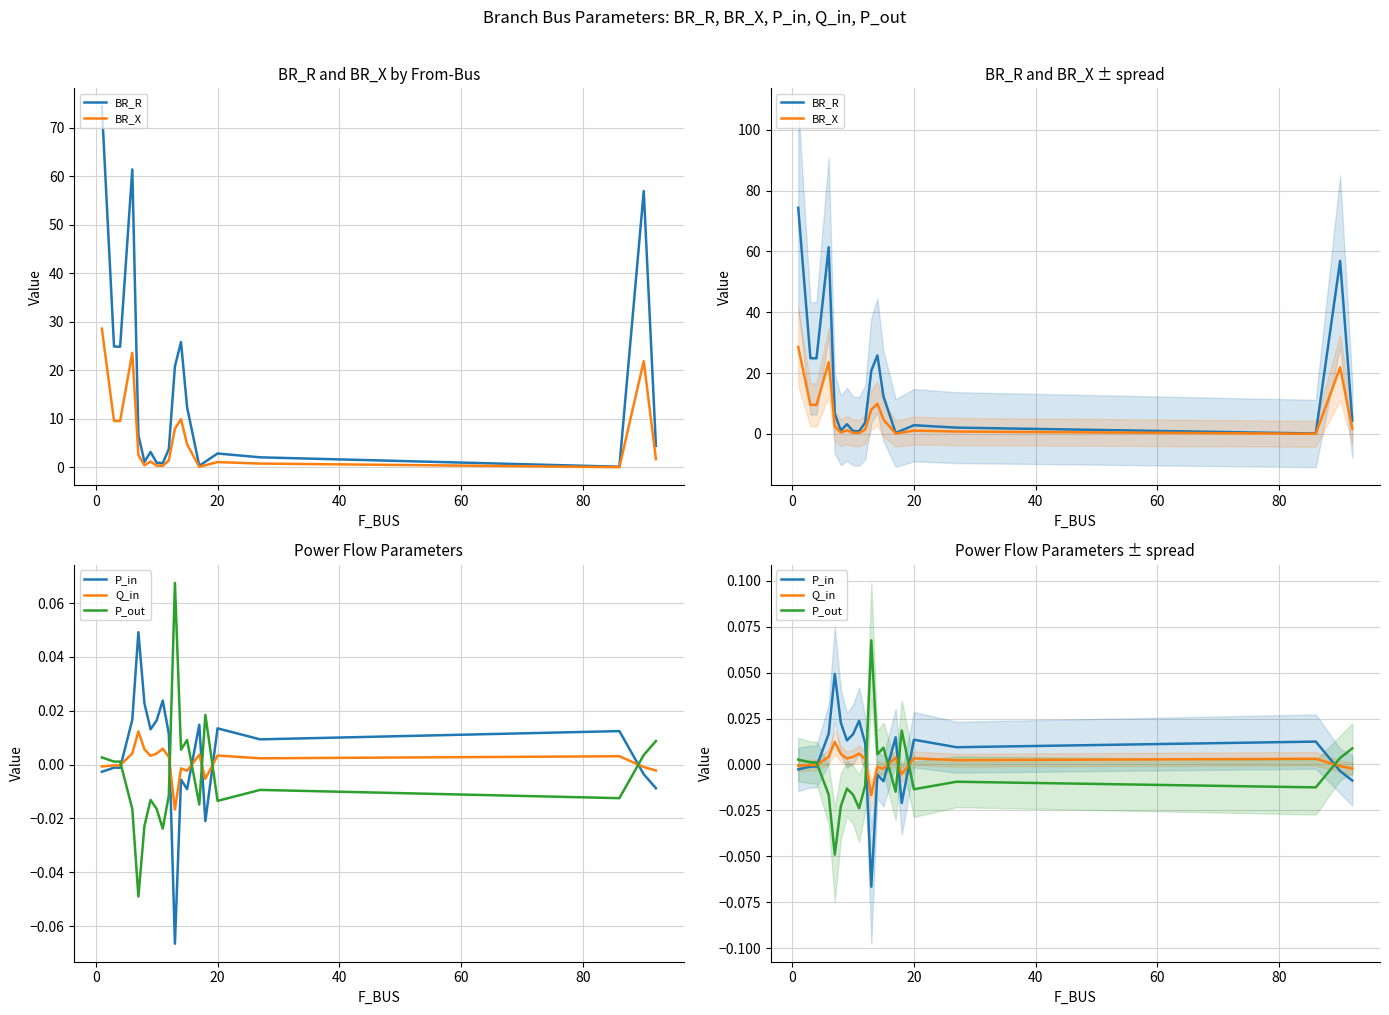

In BR_X, how many points are lower than both neighbors (excluding endpoints)?

5